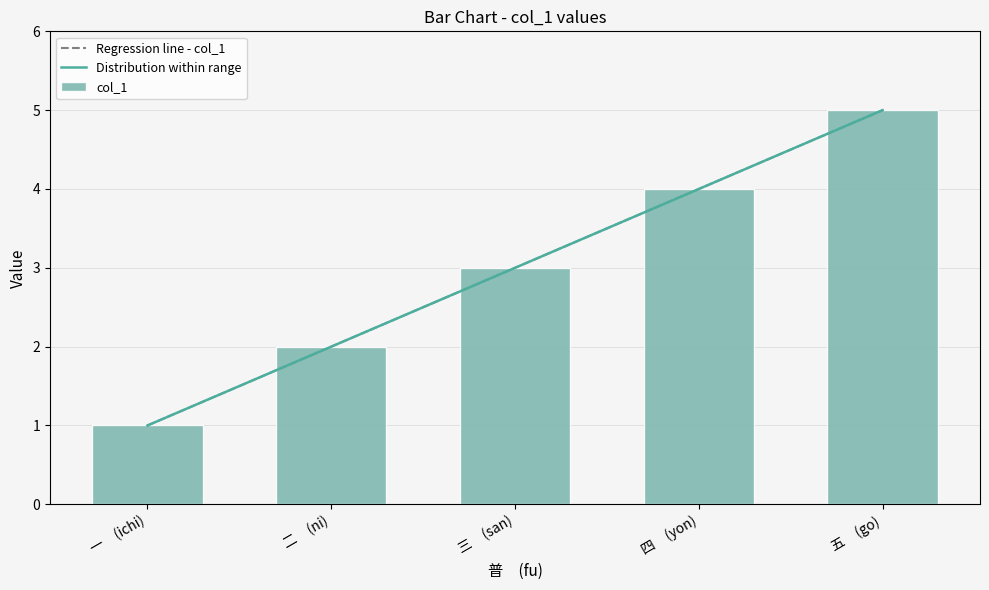

What is the change in value from 一　(ichi) to 五　(go)?

+4